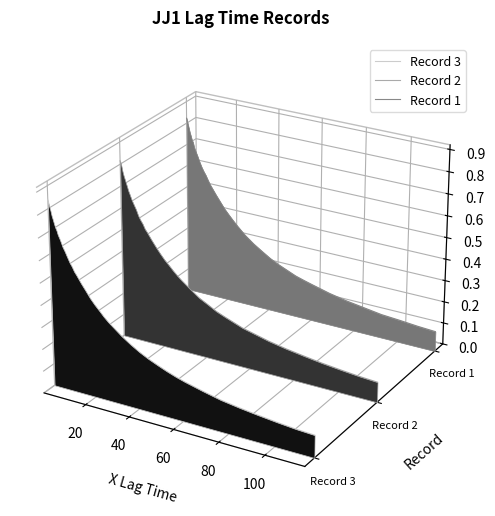

Which series has the largest total across all categories?

Record 1